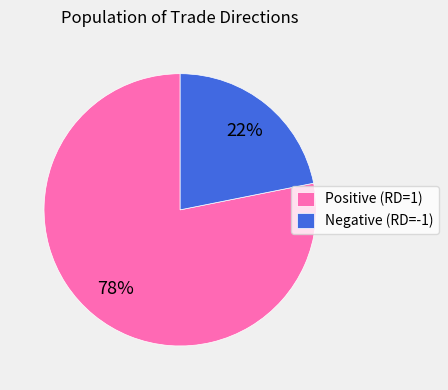

To the nearest percent, what percentage of the pie is Positive (RD=1)?

78%